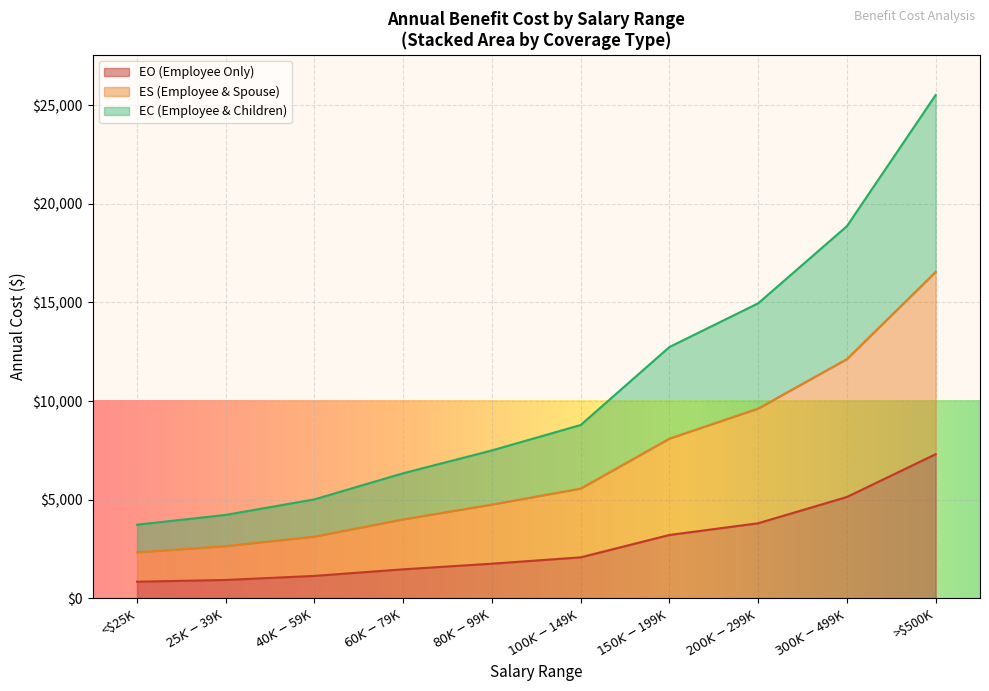

What is the total value across all series at >$500K?

25516.3